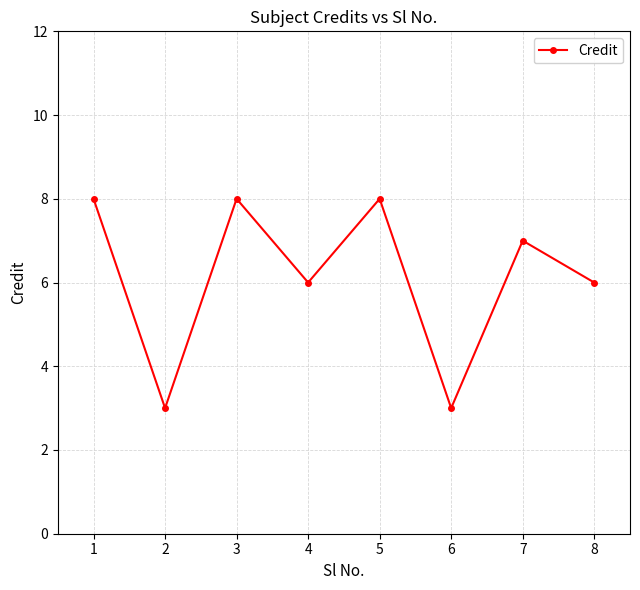

What is the smallest value displayed?

3